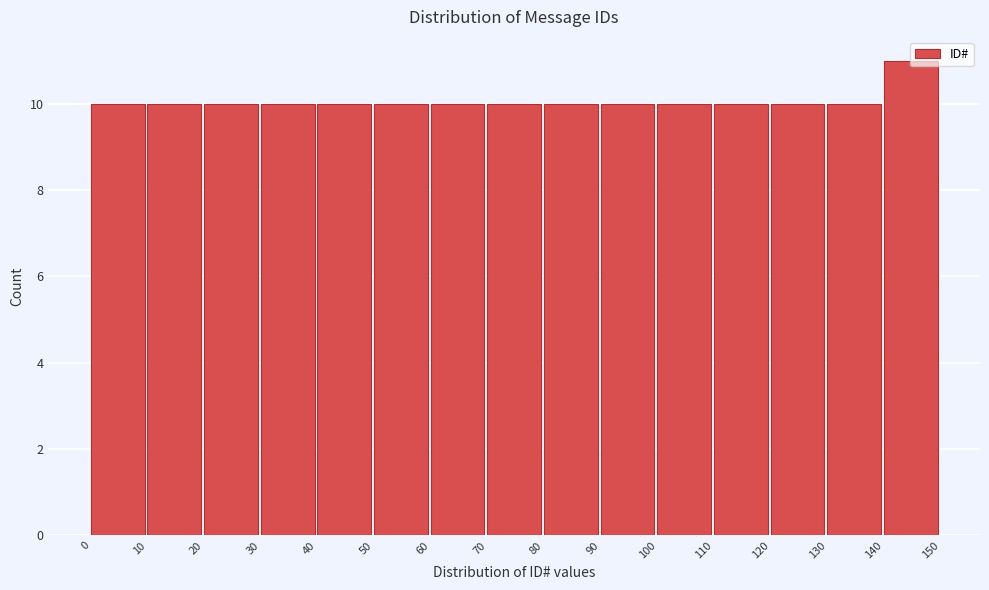

Reading left to right, transcribe this chart: for each bar, give the range it covers on the x-axis and its height. The values are not printed on the chart, so give them approximately, as read against the axis.

0 to 10: 10
10 to 20: 10
20 to 30: 10
30 to 40: 10
40 to 50: 10
50 to 60: 10
60 to 70: 10
70 to 80: 10
80 to 90: 10
90 to 100: 10
100 to 110: 10
110 to 120: 10
120 to 130: 10
130 to 140: 10
140 to 150: 11